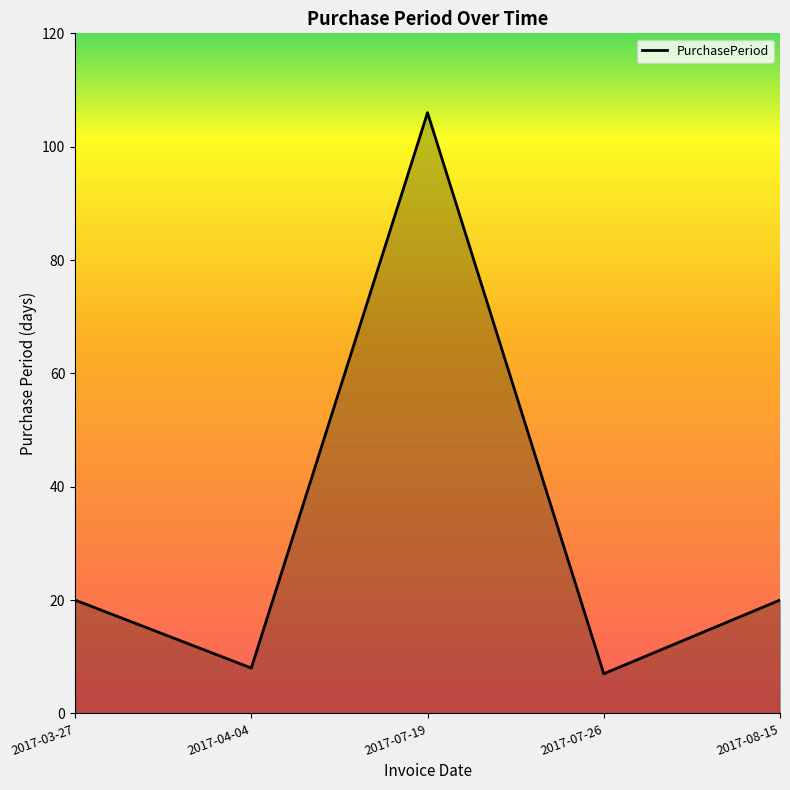

What position from the right is 2017-08-15?

1